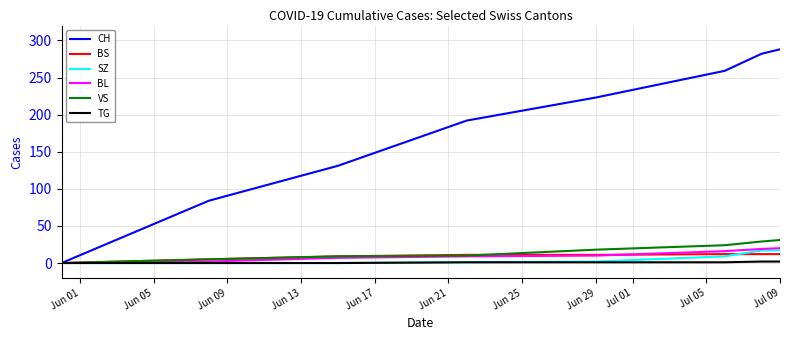

Which series has the largest total across all categories?

CH